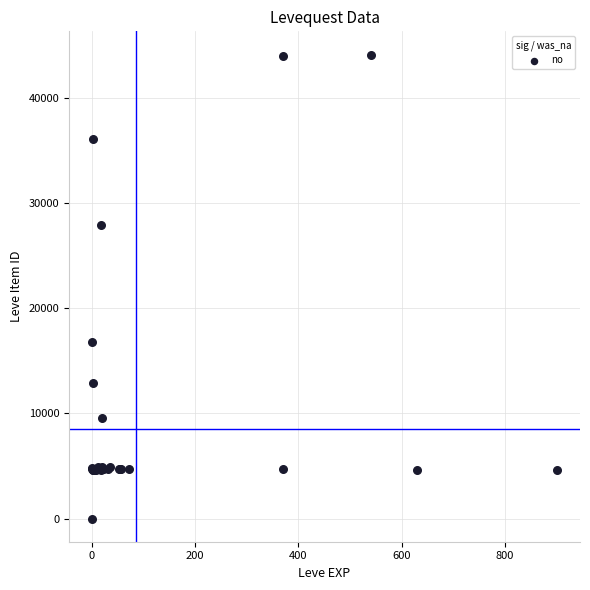

What Y value in the scatter plot is closest to 22050?

16734